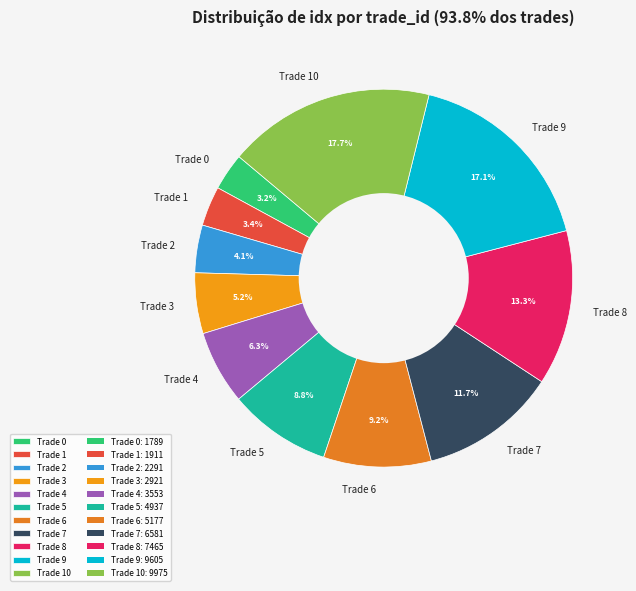

What is the largest slice in the pie chart?

Trade 10